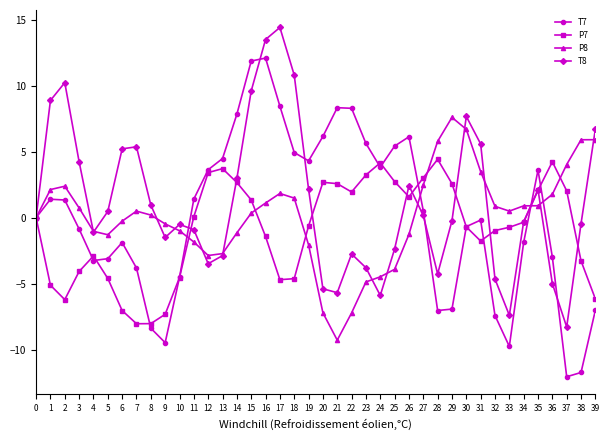

After their last crossing, which series has the higher values: T7 or P7?

P7